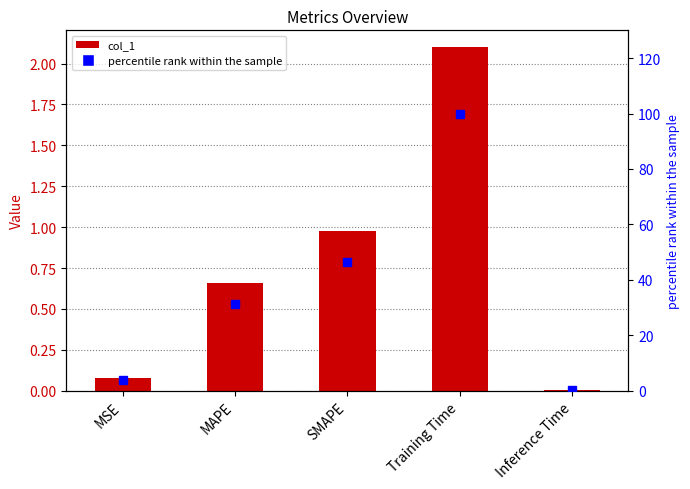

Reading left to right, what are all the values shown in this chart?

col_1: 0.1	0.7	1.0	2.1	0.0
percentile rank: 3.8	31.3	46.5	100.0	0.4